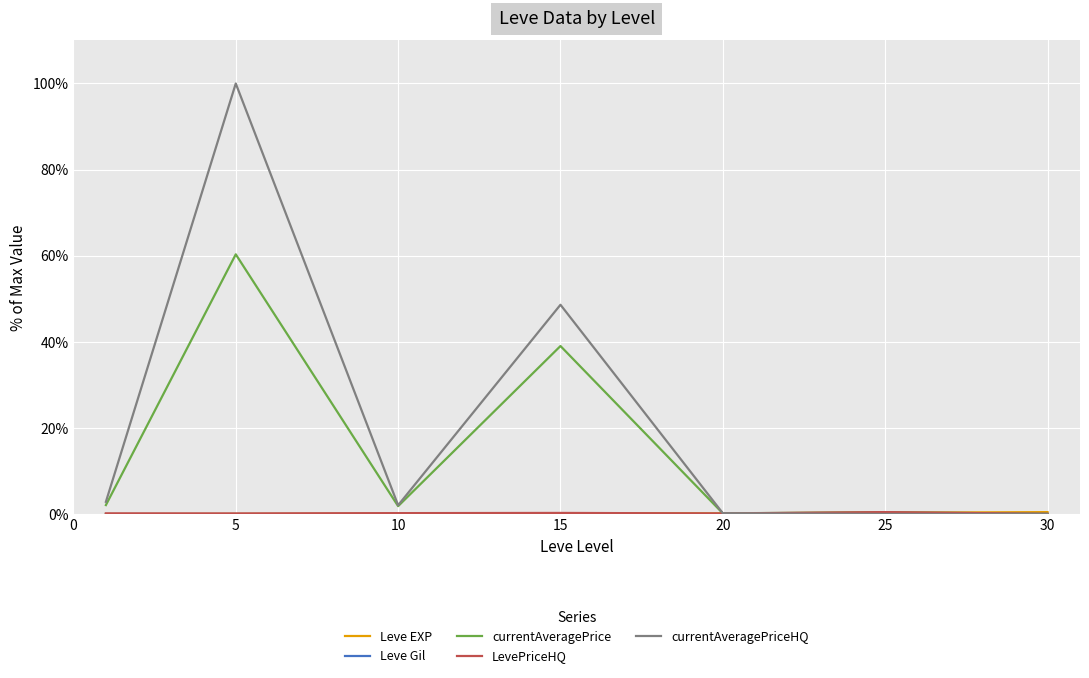

Which series has the largest range (max minus min)?

currentAveragePriceHQ